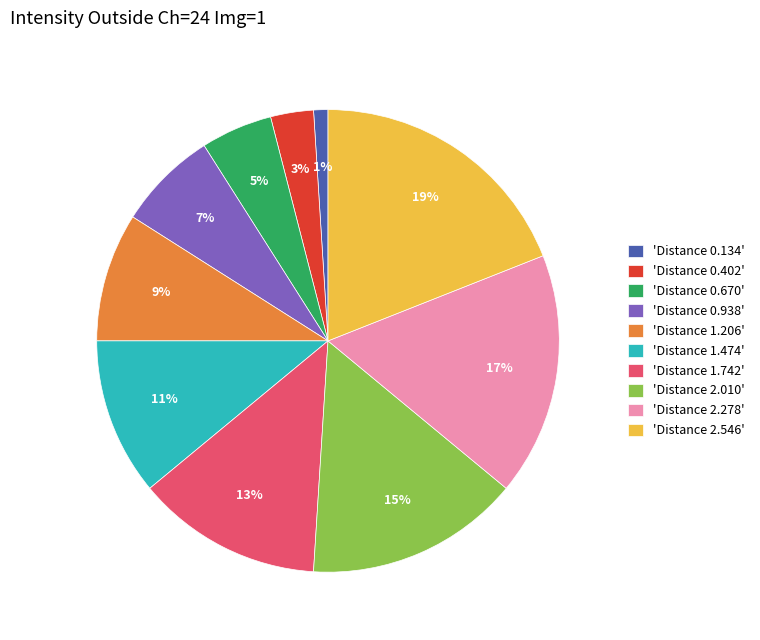

Is there a majority slice in this chart?

No